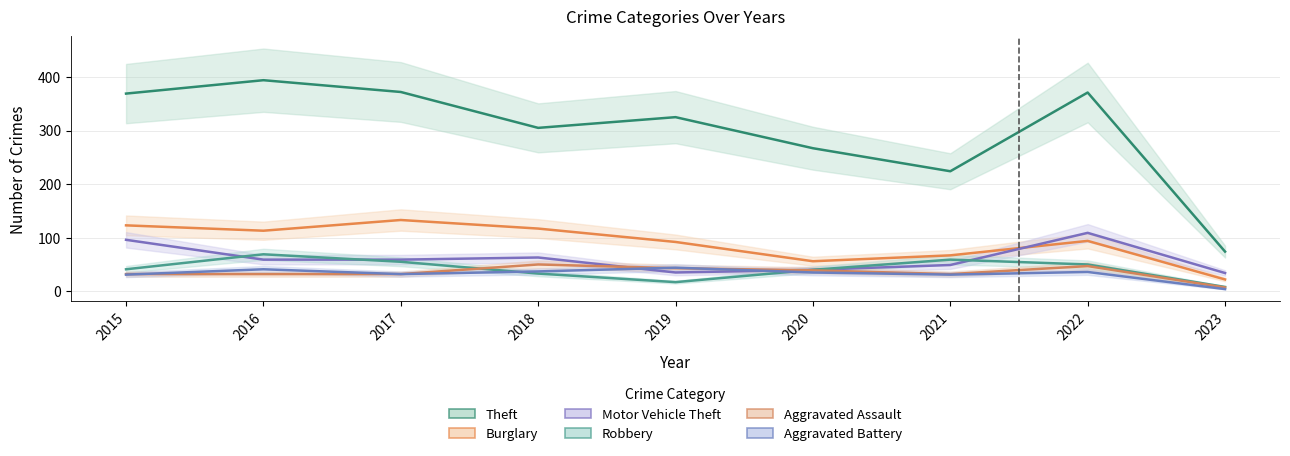

Is it true that Motor Vehicle Theft equals 59 at 2016?

True